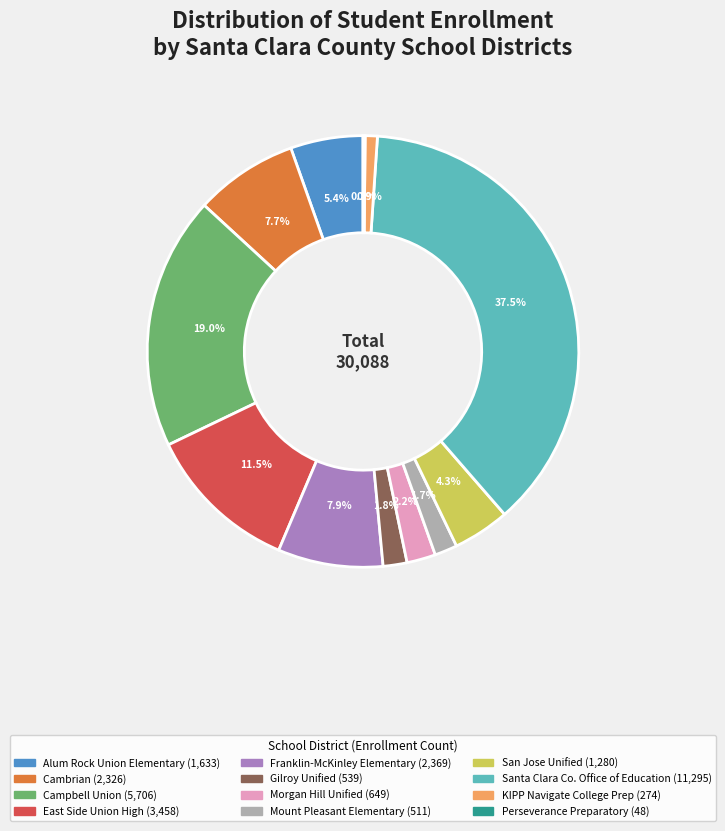

Is there any slice that represents more than half of the pie?

No